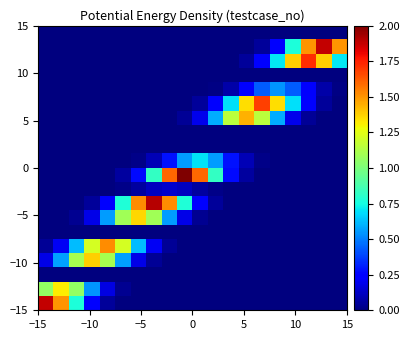

At how many categories does at least one series exceed 0?

20